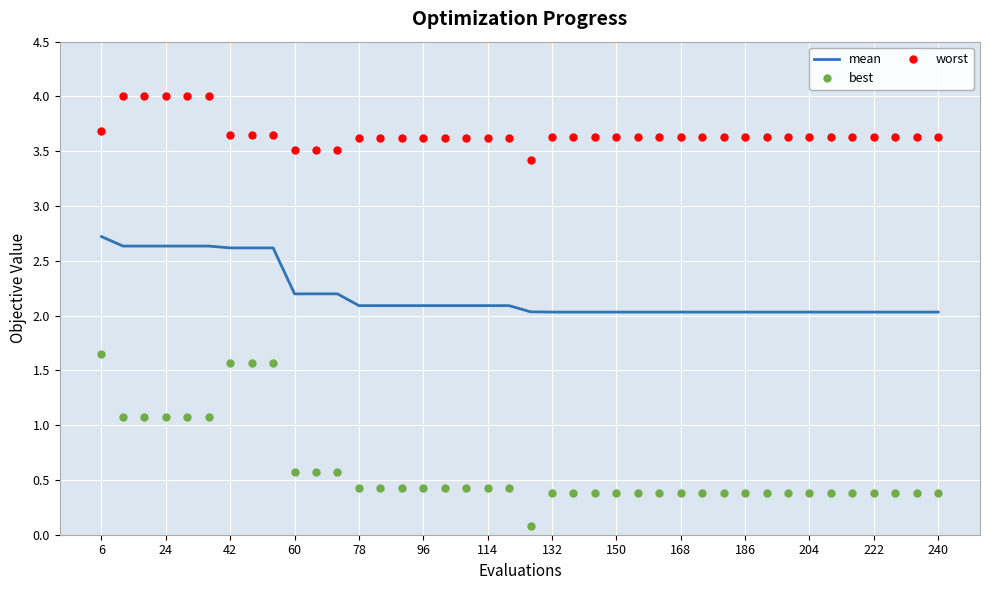

What is the difference between the maximum and minimum values in the best series?

1.6